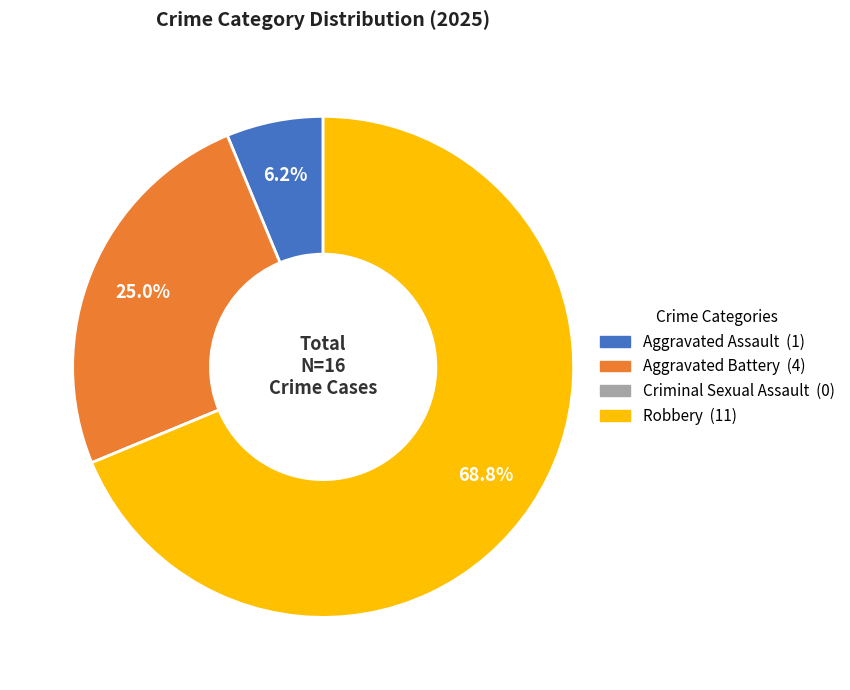

To the nearest percent, what percentage of the pie is Aggravated Assault?

6%